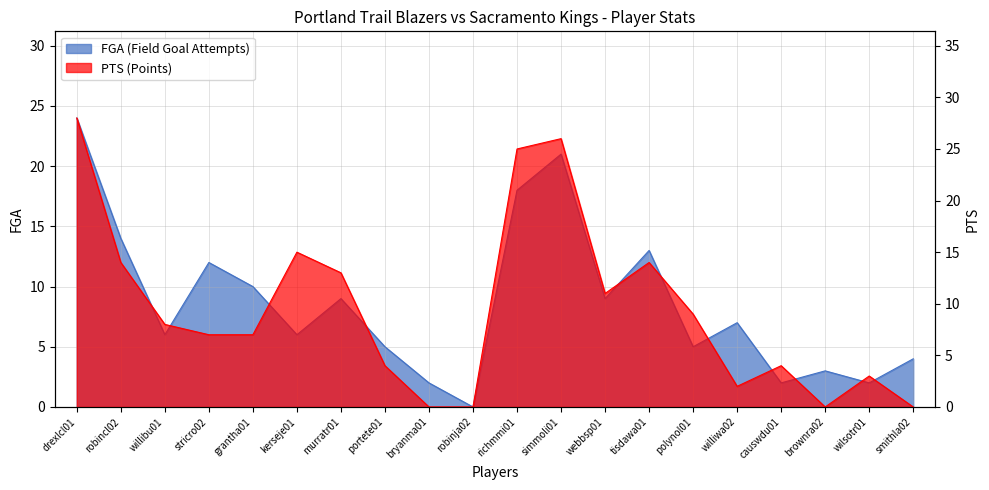

How many times do PTS and FGA cross each other?

8